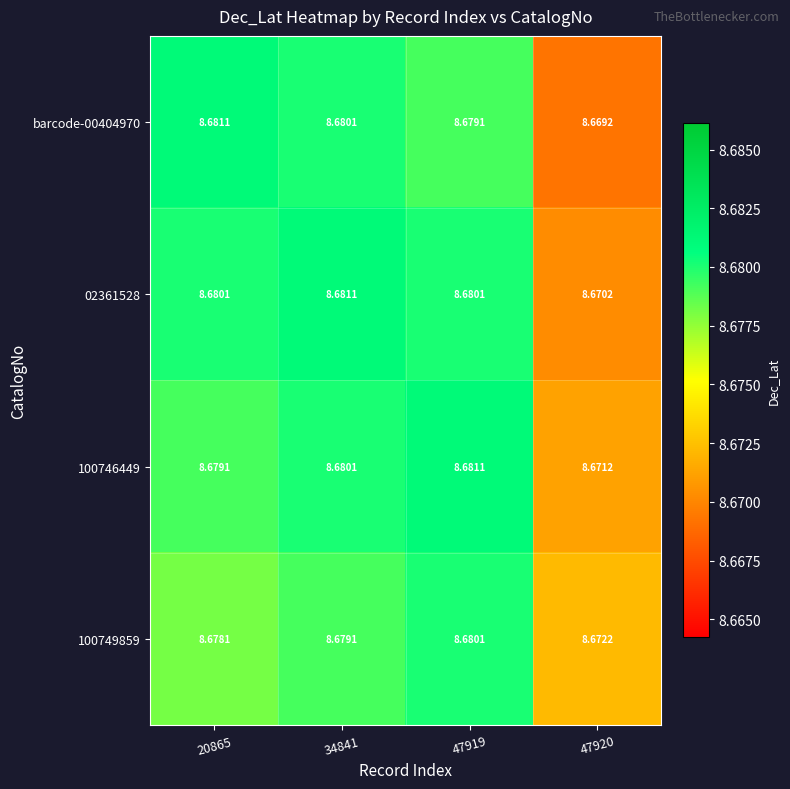

Which series has the largest total across all categories?

02361528